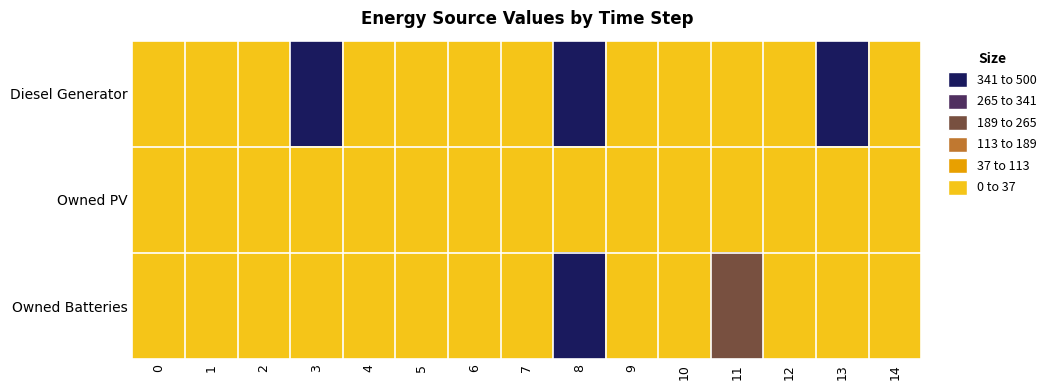

Which series has the widest spread of values?

Diesel Generator